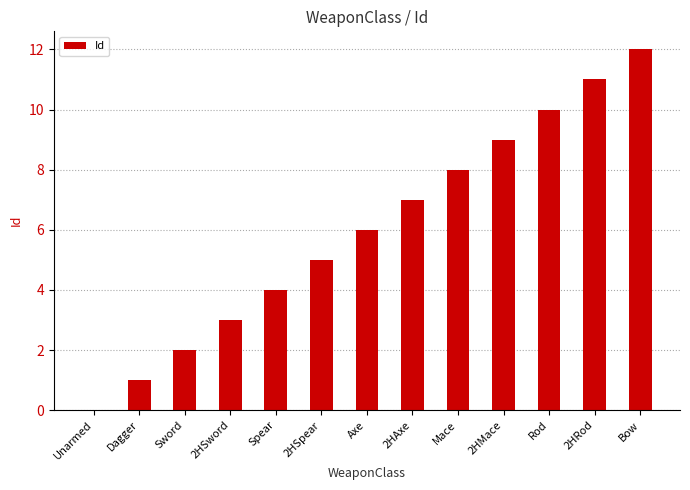

Reading left to right, list all the values displayed in this chart.

0	1	2	3	4	5	6	7	8	9	10	11	12